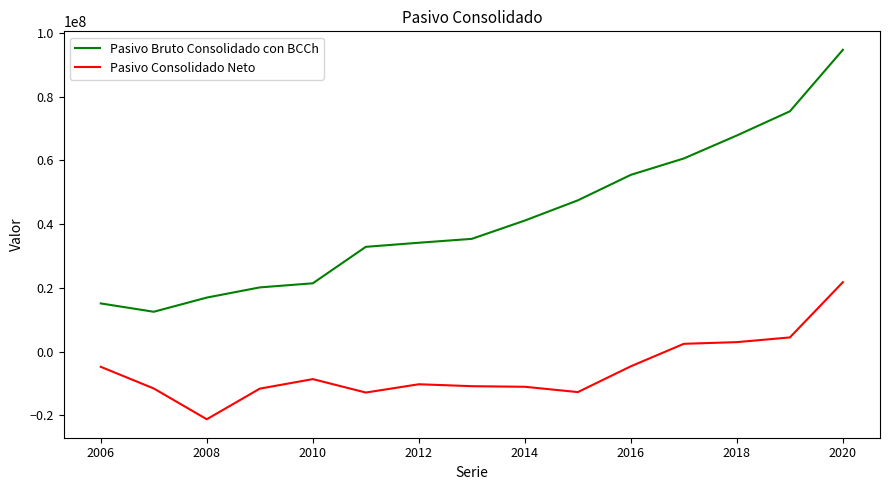

What is the difference between the maximum and minimum values in the Pasivo Bruto Consolidado con BCCh series?

82171471